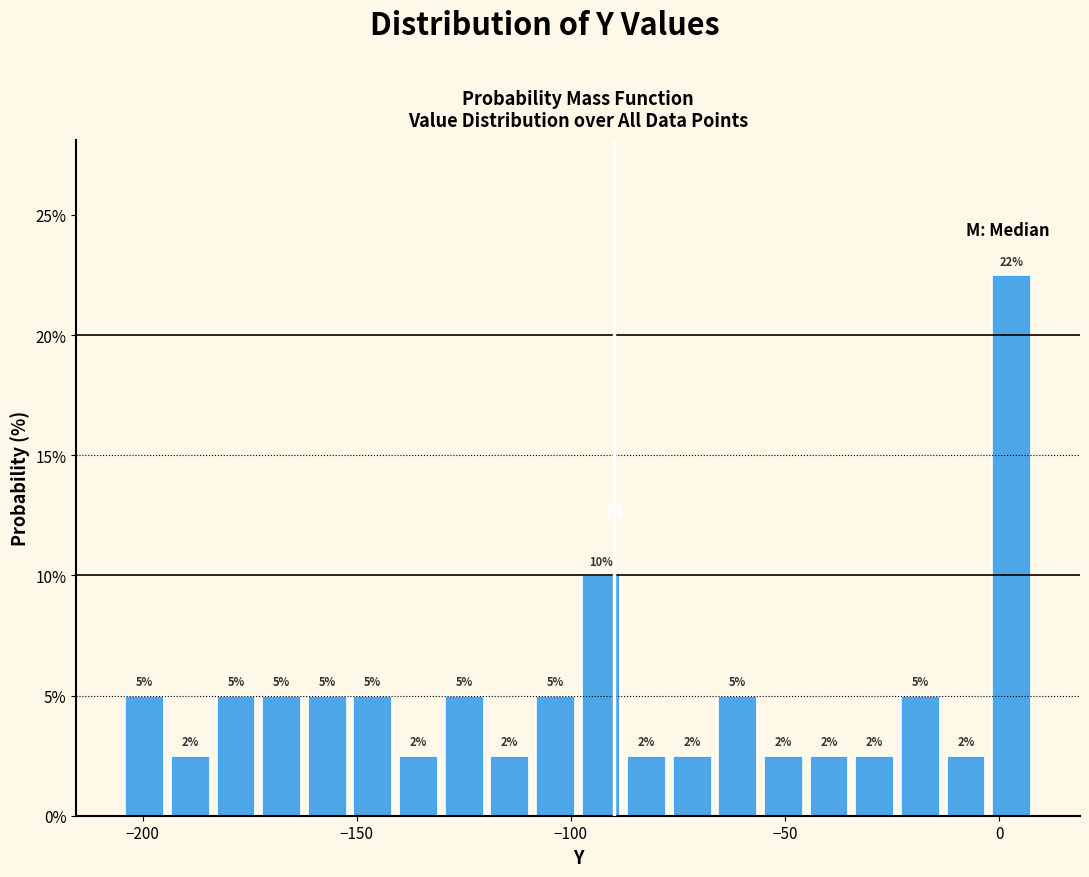

Read against the x-axis, roughly where is the centre of the tallest bar?

5